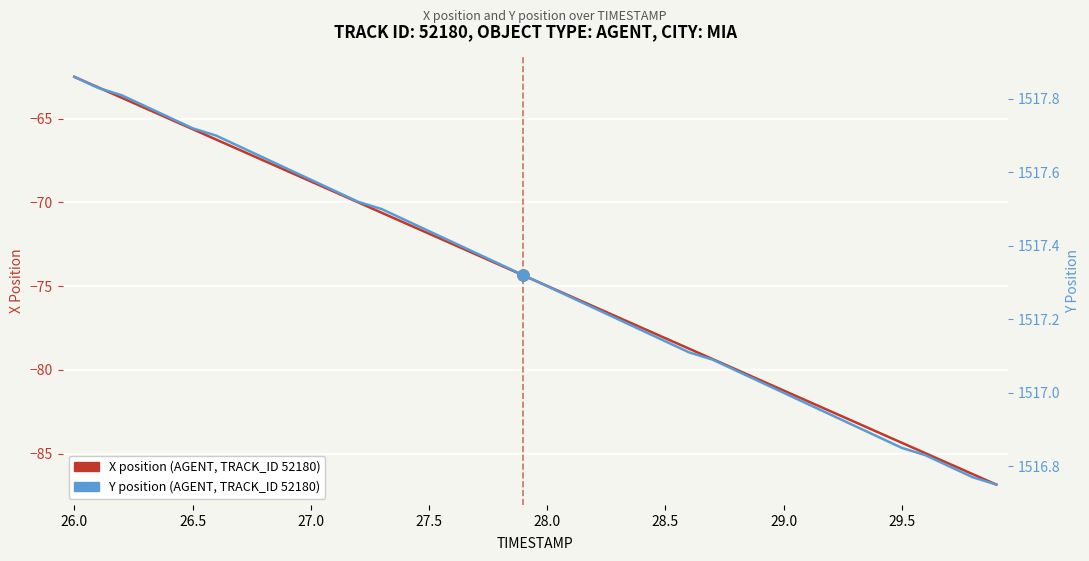

What is the value of the X position (AGENT, TRACK_ID 52180) point at the 34th from the left?

-83.1